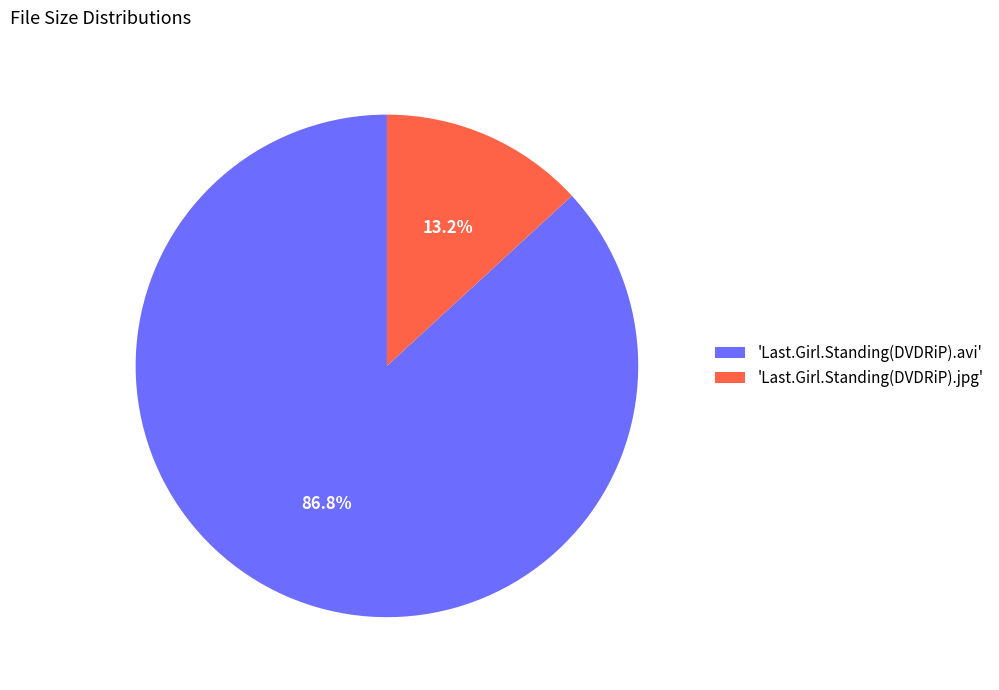

Count the number of slices in the pie.

2